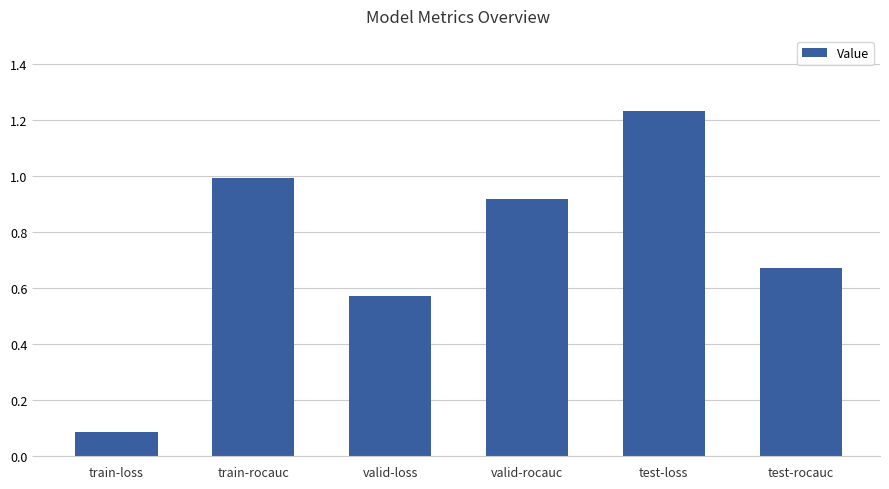

What is the difference between the values at train-loss and test-loss?

1.1